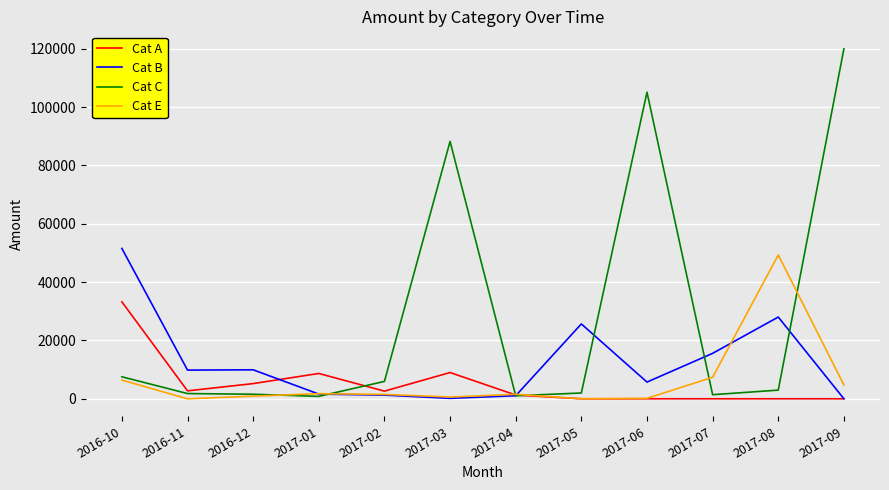

Which series changed the most between 2016-12 and 2017-08?

Cat E